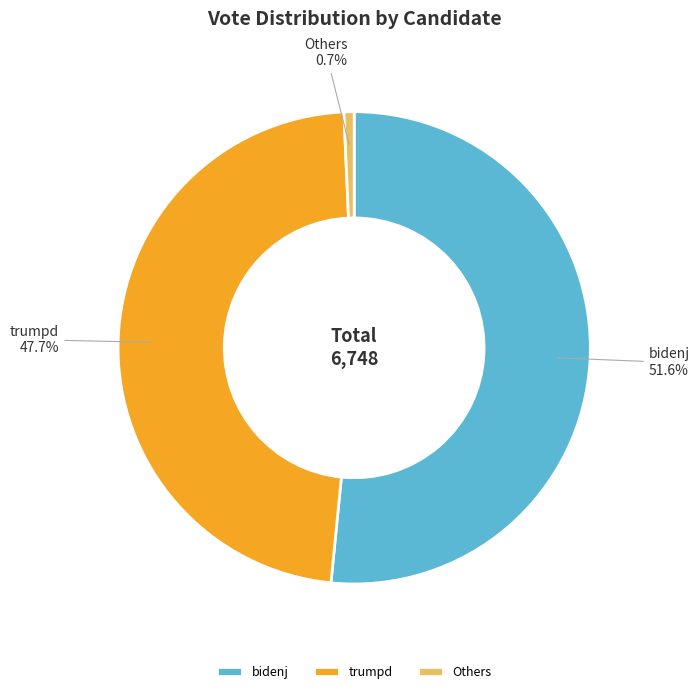

Is the sum of trumpd and bidenj greater than half?

Yes